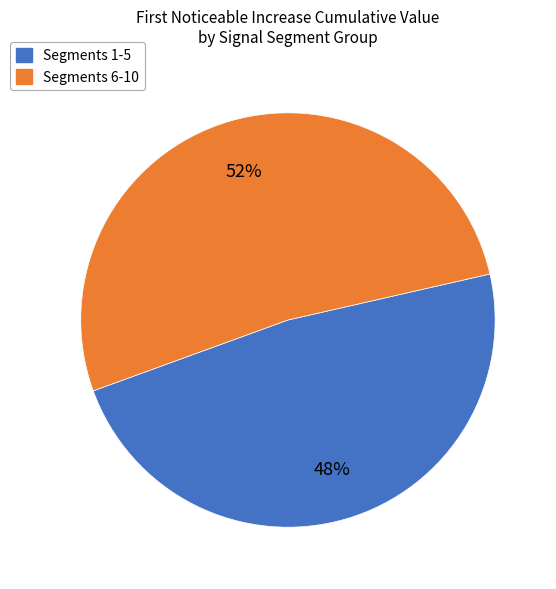

How many slices are in this pie chart?

2